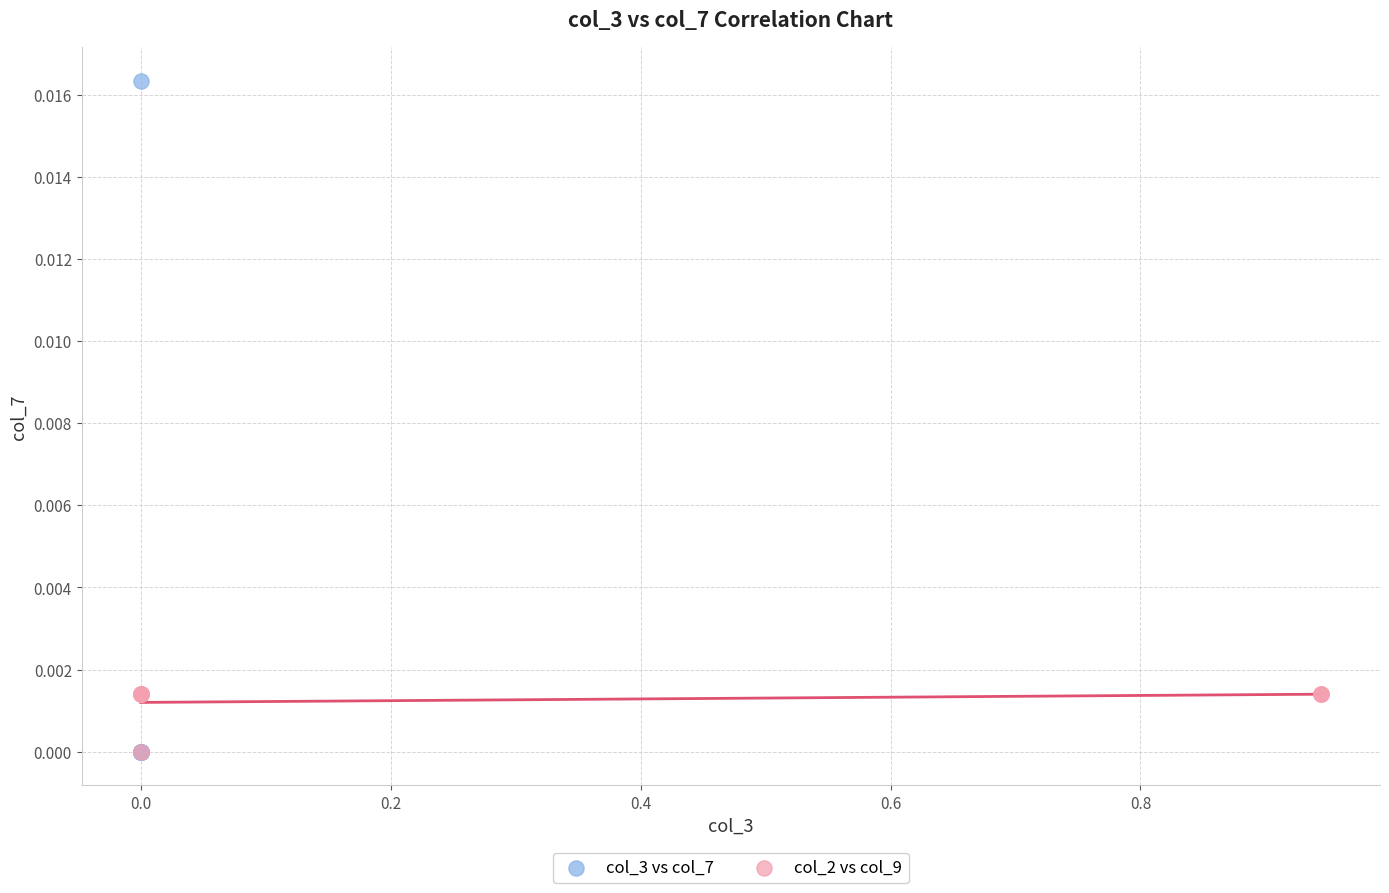

Which series contains the highest Y value?

col_3 vs col_7